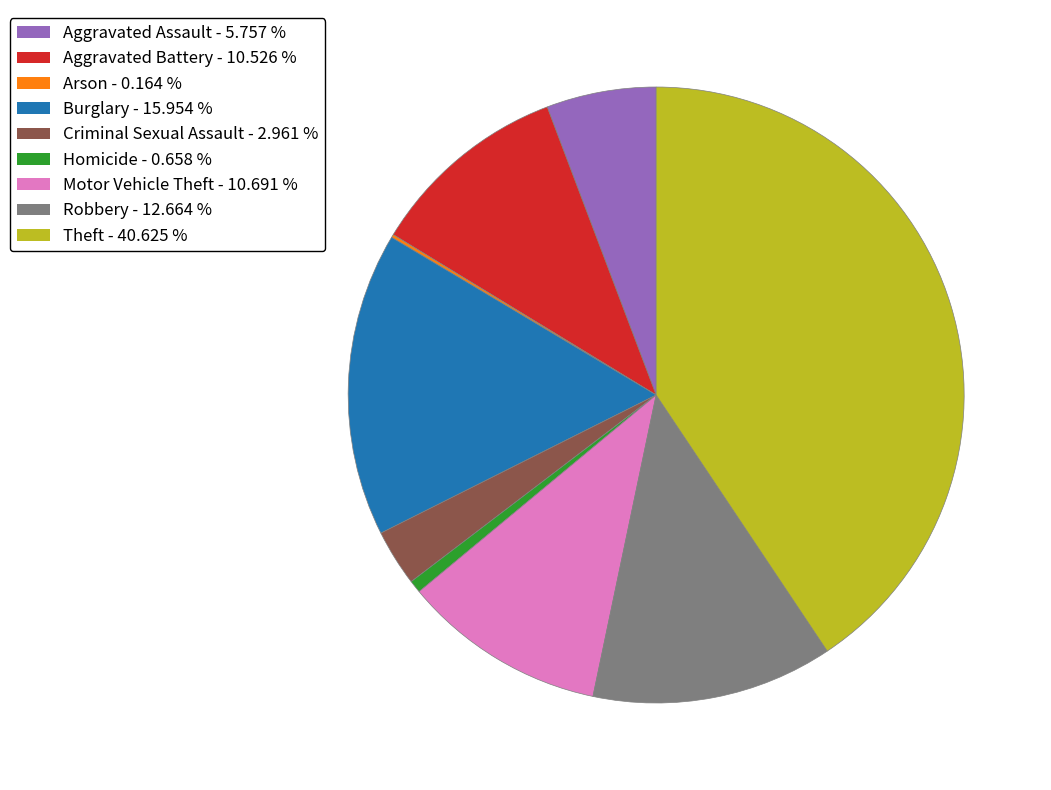

Between Aggravated Assault and Theft, which is larger?

Theft